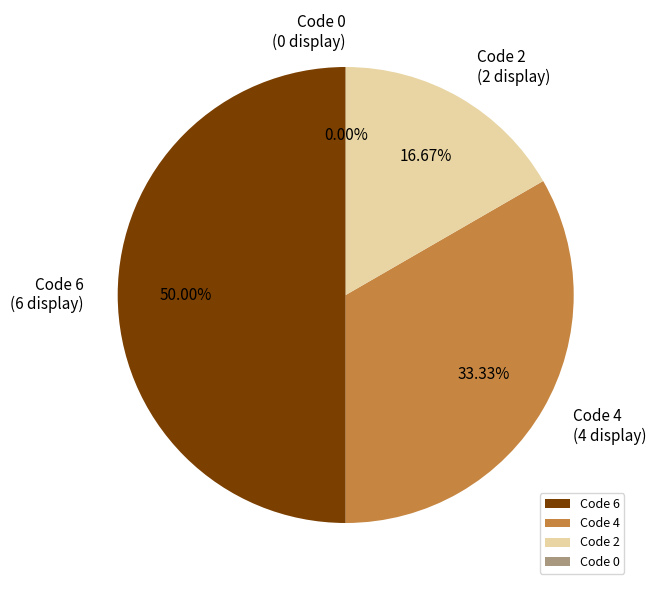

Is there a majority slice in this chart?

No